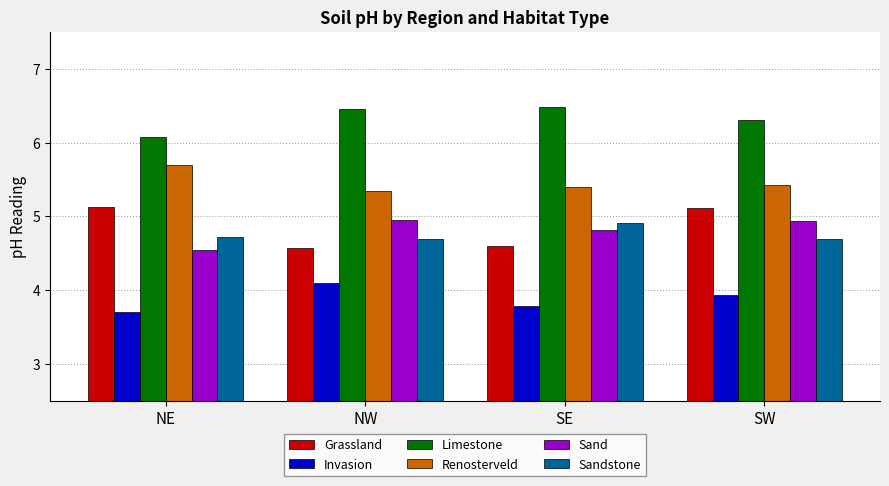

At which label is Limestone closest to 6?

NE